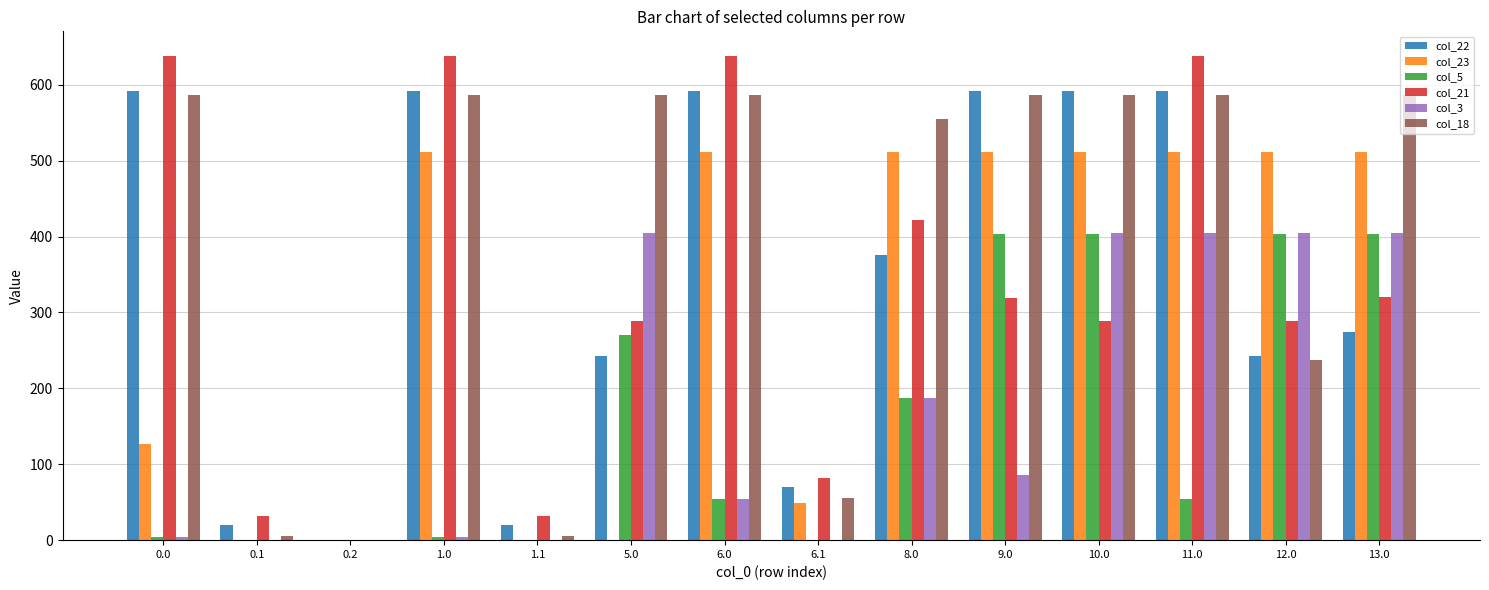

Is the value of col_21 at 8.0 greater than the value of col_23 at 9.0?

No